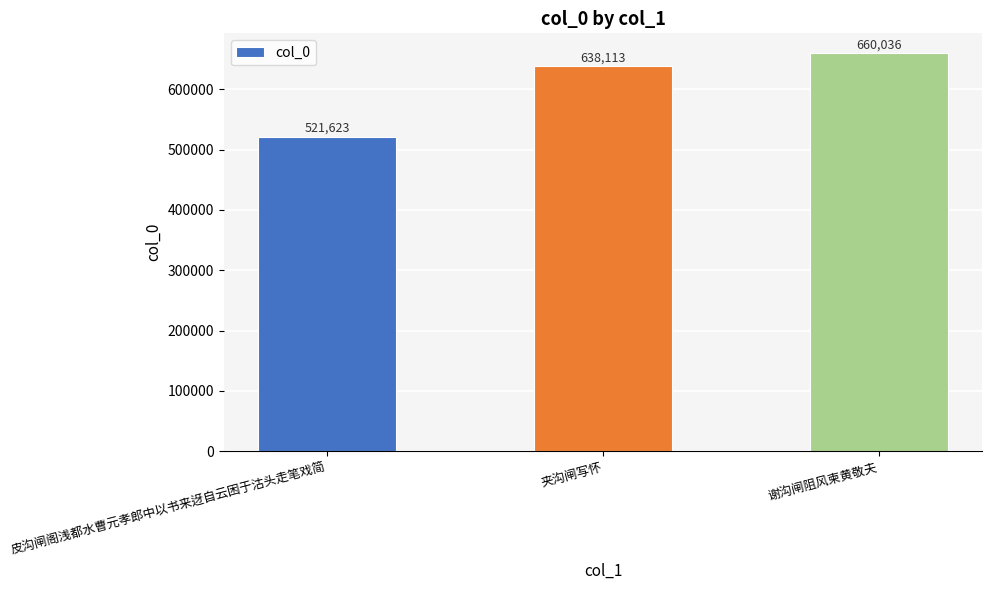

Reading left to right, list all the values displayed in this chart.

521623	638113	660036